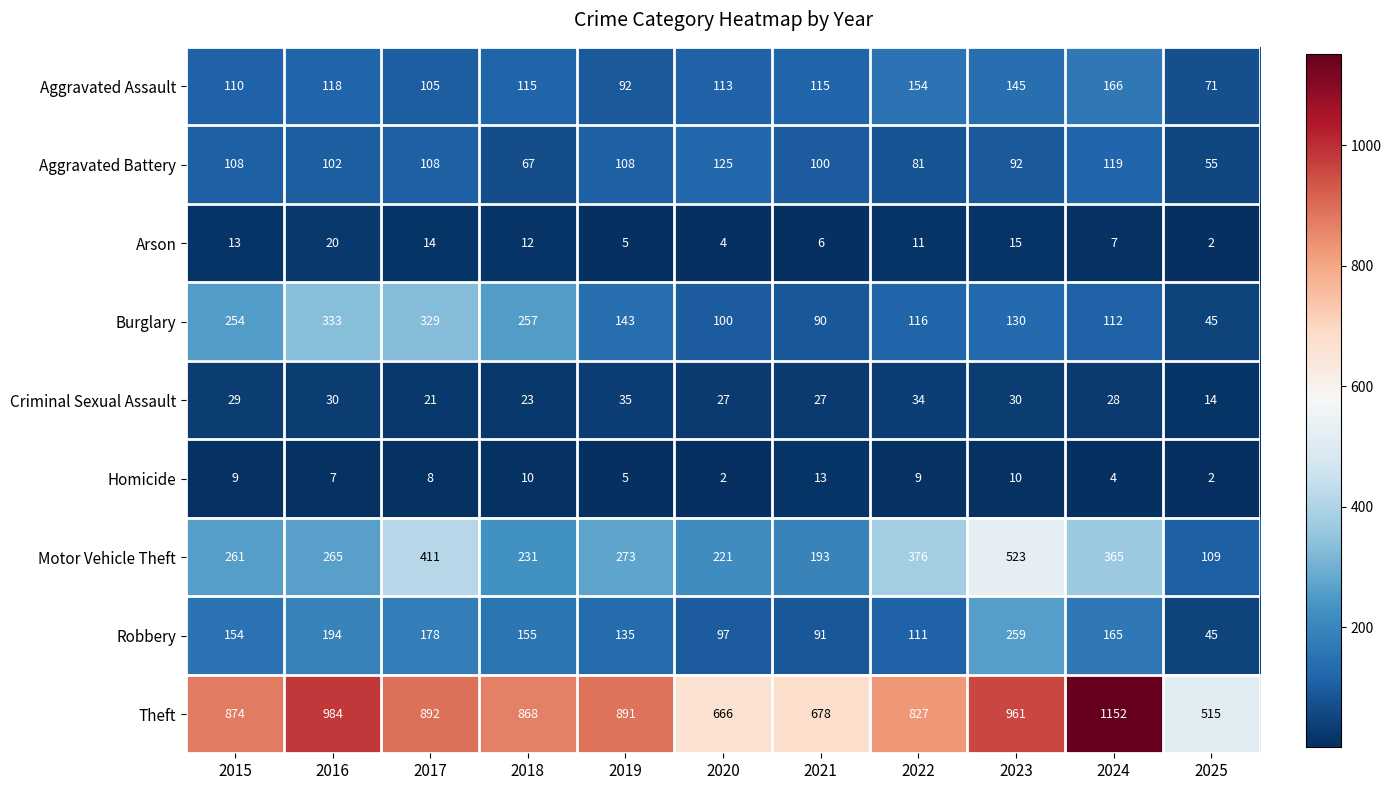

What is the maximum value shown in the chart?

1152